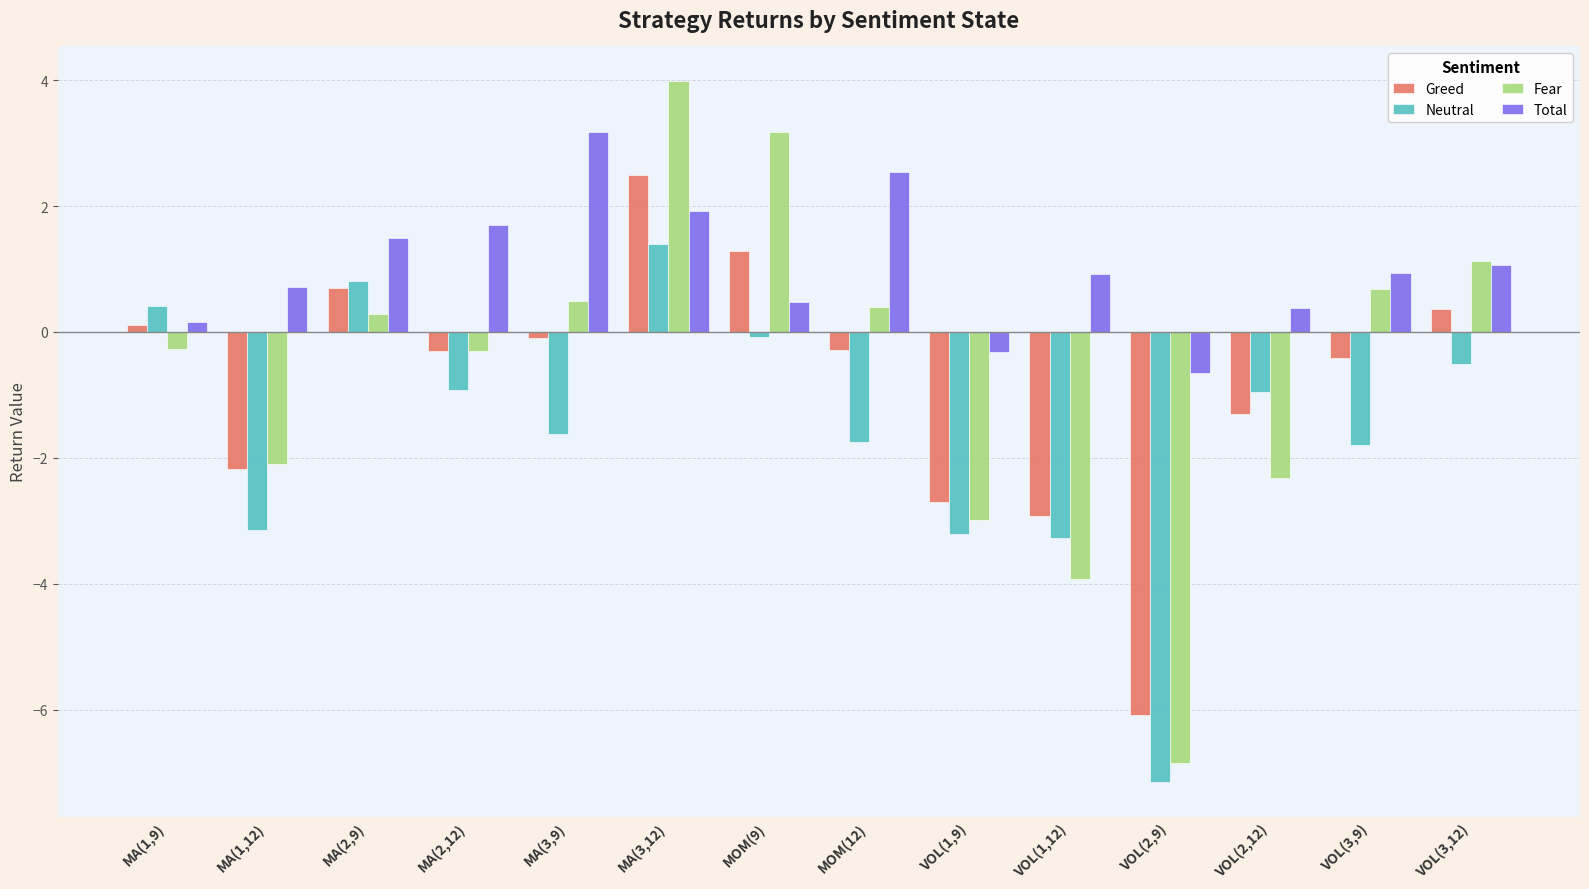

Which series changed the most between MA(3,12) and VOL(1,12)?

Fear